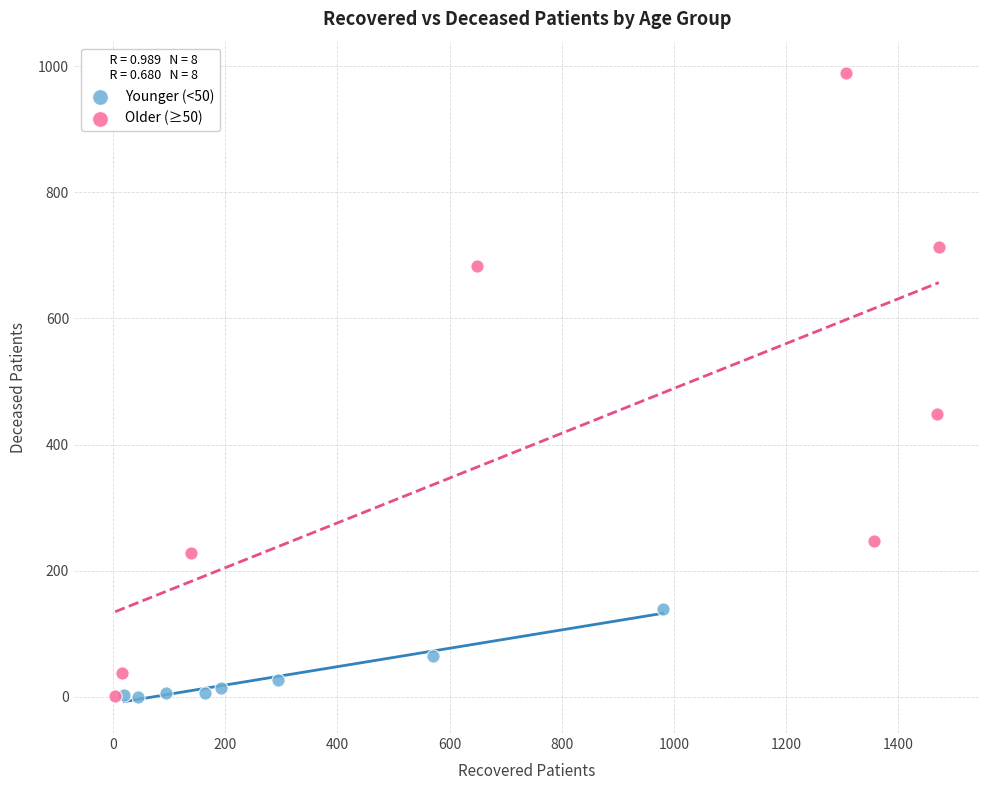

What are all the series names shown in the legend?

Younger (<50), Older (≥50)